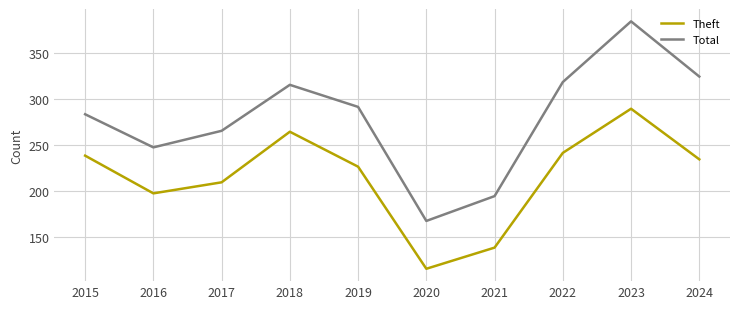

What value does the Theft series have at 2019?

226